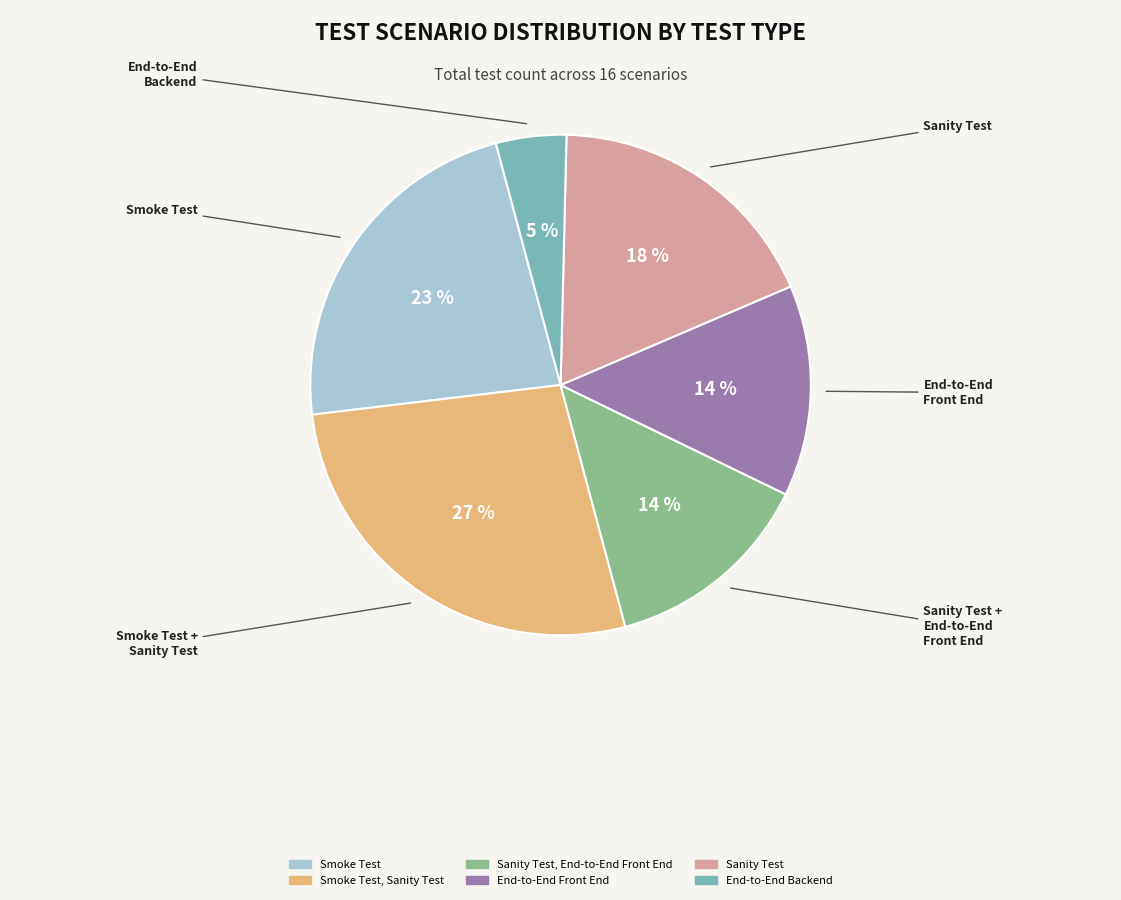

Is there any slice that represents more than half of the pie?

No